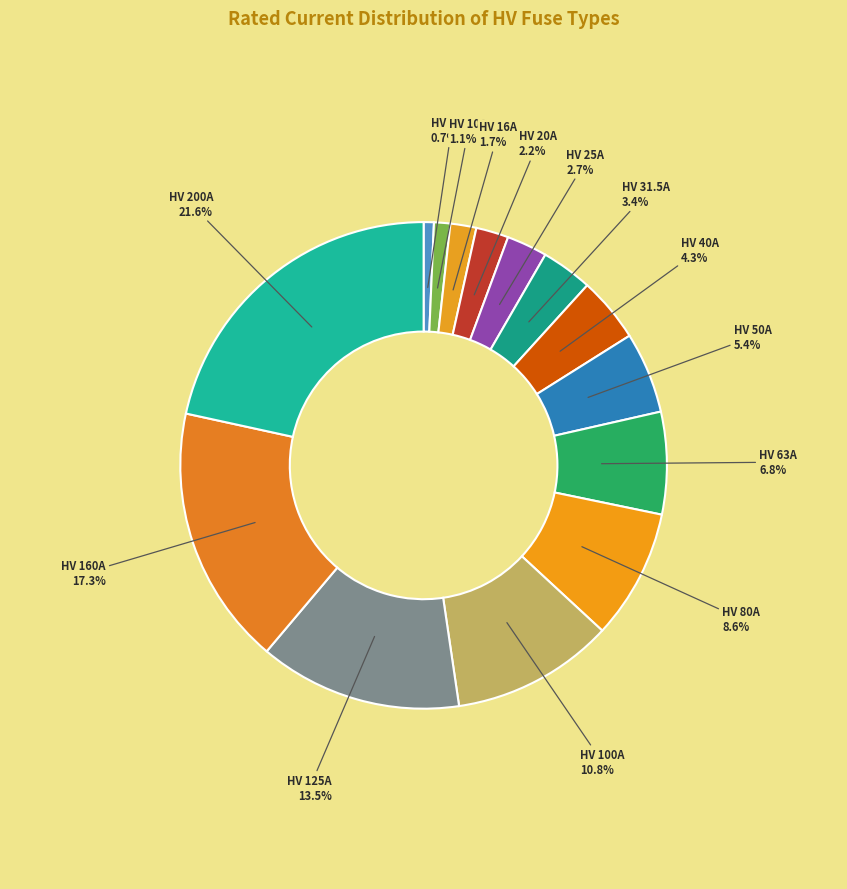

How many slices are in this pie chart?

14